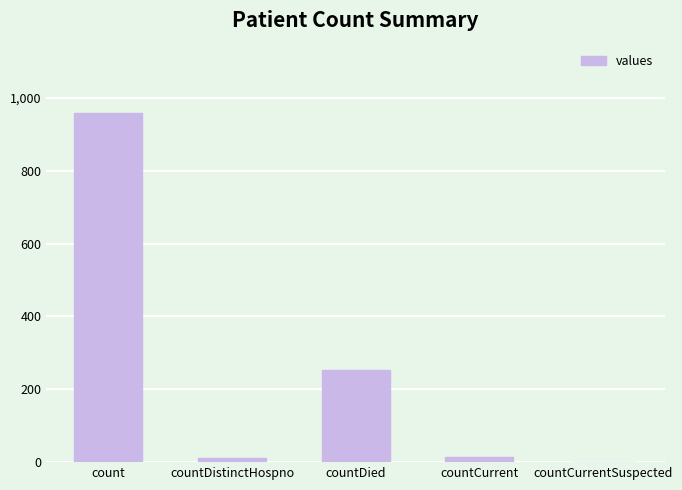

What is the approximate value at count?

957